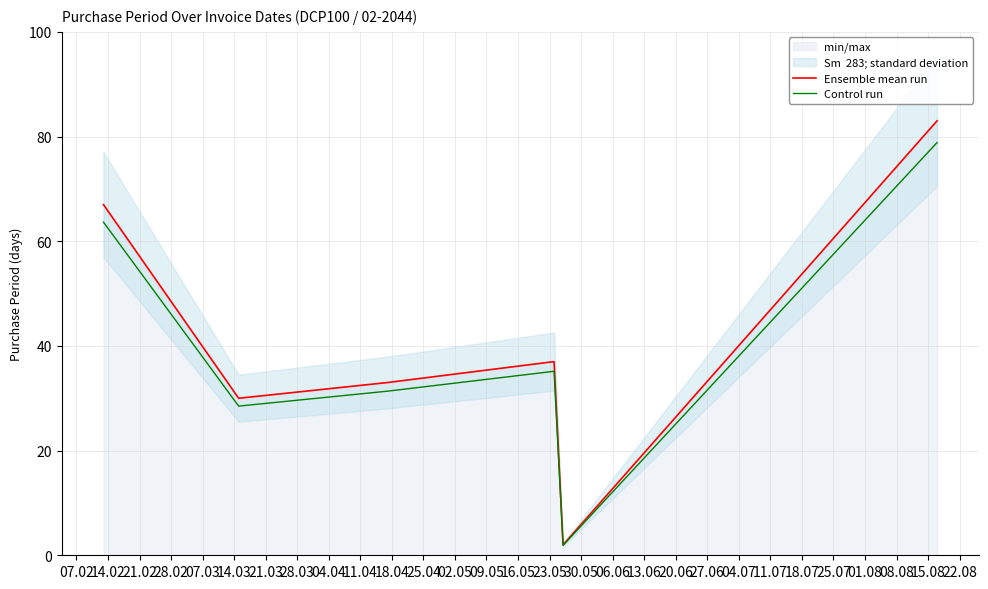

What is the difference between the maximum and minimum values in the Control run series?

76.9